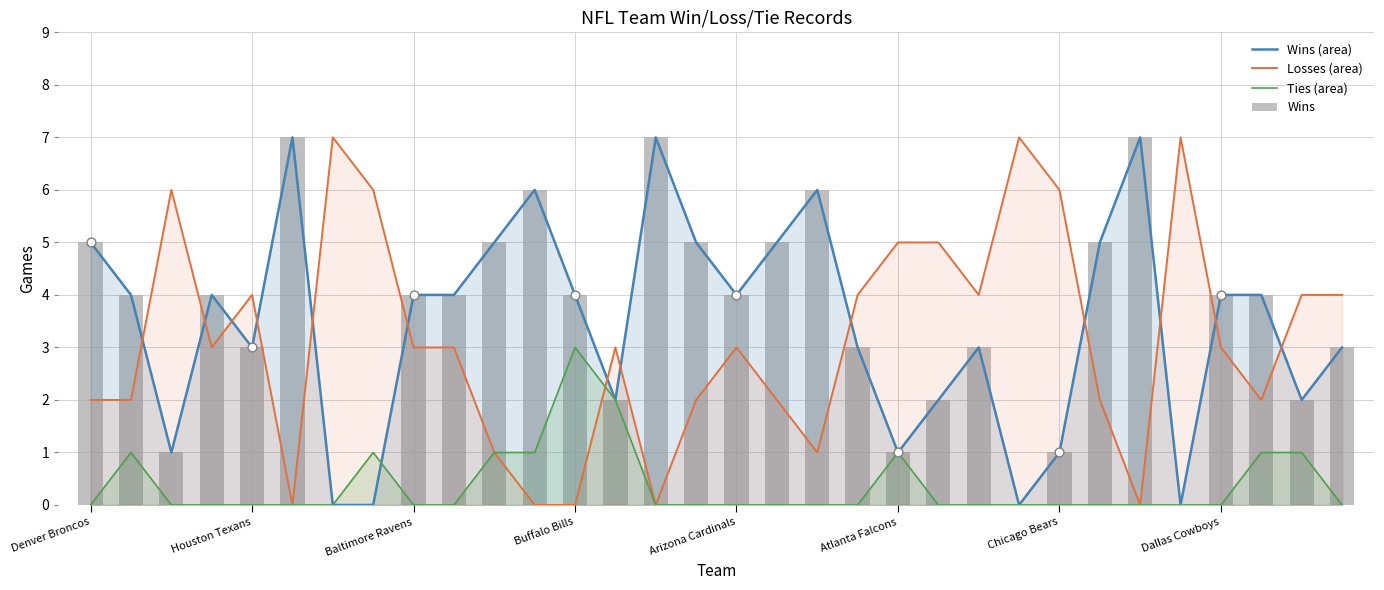

Is the value of Wins (area) at 27 greater than the value of Ties (area) at 27?

No